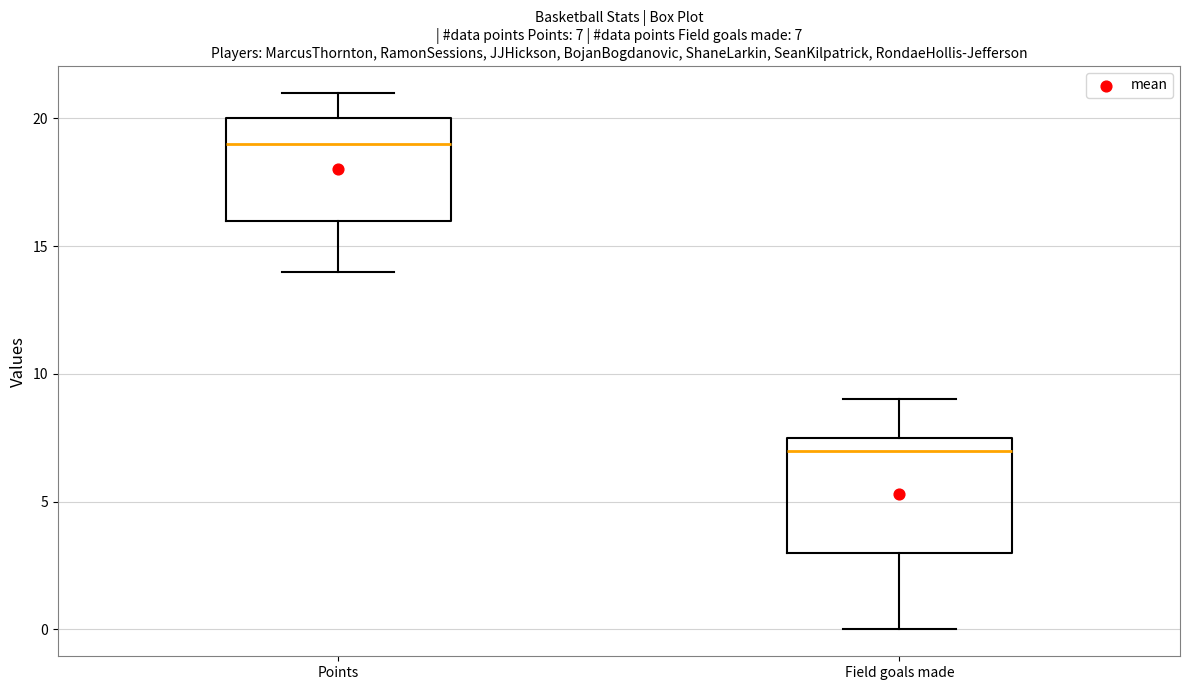

Which box is the tallest, from its lower edge to its upper edge?

Field goals made